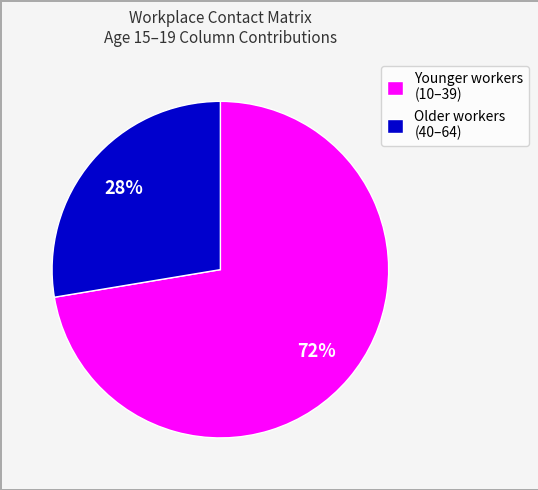

Does any single category account for the majority?

Yes